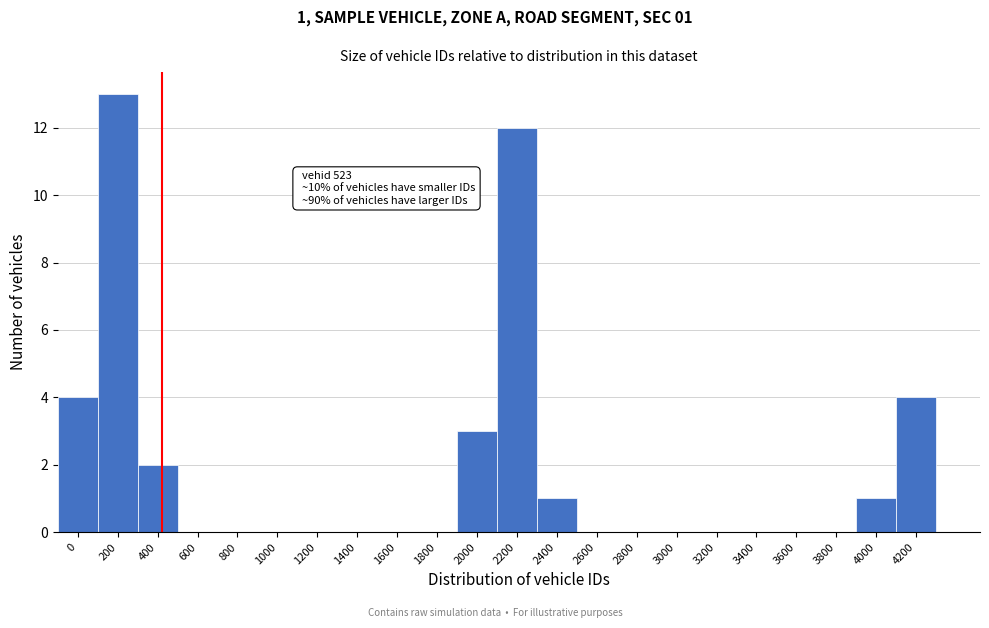

Reading right to left, extract all data points from this chart.

4200=4	4000=1	3800=0	3600=0	3400=0	3200=0	3000=0	2800=0	2600=0	2400=1	2200=12	2000=3	1800=0	1600=0	1400=0	1200=0	1000=0	800=0	600=0	400=2	200=13	0=4